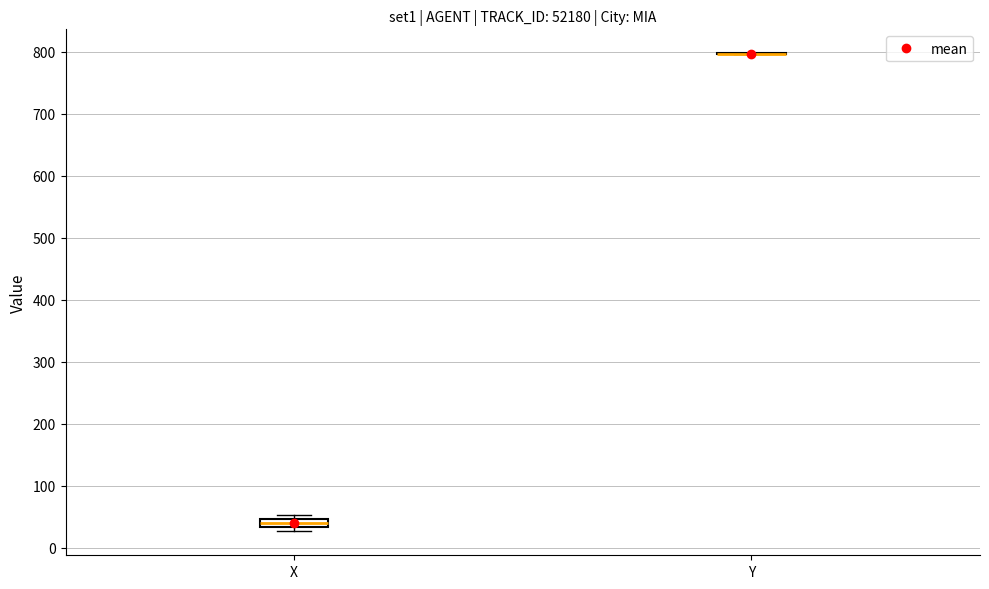

Where is the lower edge of the box for X on the y-axis? The values are not printed on the chart, so give them approximately, as read against the axis.

30